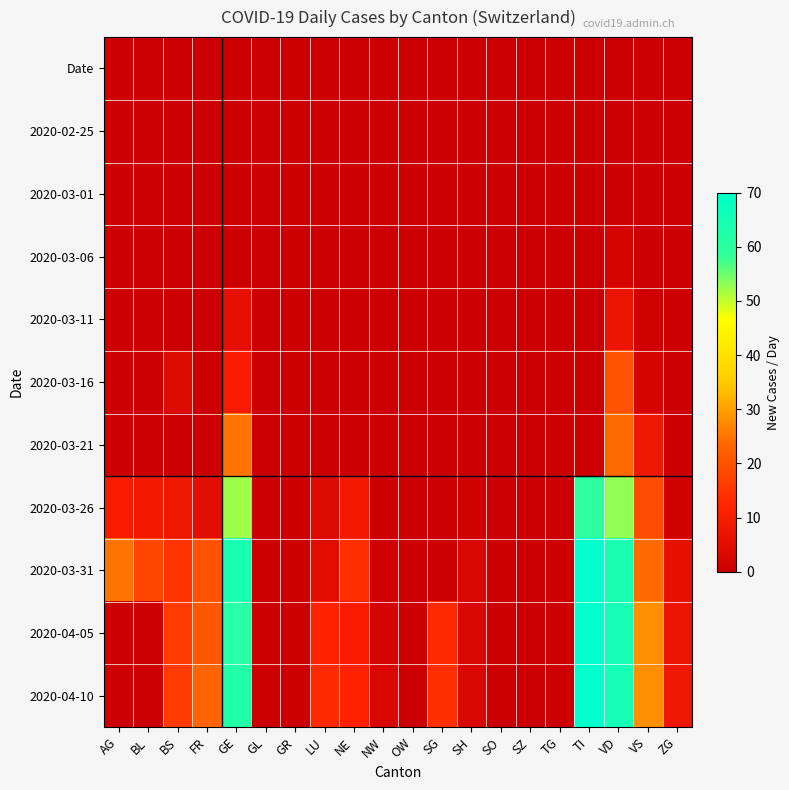

Reading left to right, transcribe all the data shown in this chart.

Date: AG=0	BL=0	BS=0	FR=0	GE=0	GL=0	GR=0	LU=0	NE=0	NW=0	OW=0	SG=0	SH=0	SO=0	SZ=0	TG=0	TI=0	VD=0	VS=0	ZG=0
2020-02-25: AG=0	BL=0	BS=0	FR=0	GE=0	GL=0	GR=0	LU=0	NE=0	NW=0	OW=0	SG=0	SH=0	SO=0	SZ=0	TG=0	TI=0	VD=0	VS=0	ZG=0
2020-03-01: AG=0	BL=0	BS=0	FR=0	GE=0	GL=0	GR=0	LU=0	NE=0	NW=0	OW=0	SG=0	SH=0	SO=0	SZ=0	TG=0	TI=0	VD=0	VS=0	ZG=0
2020-03-06: AG=0	BL=0	BS=0	FR=0	GE=0	GL=0	GR=0	LU=0	NE=0	NW=0	OW=0	SG=0	SH=0	SO=0	SZ=0	TG=0	TI=0	VD=2	VS=0	ZG=0
2020-03-11: AG=0	BL=0	BS=0	FR=0	GE=6	GL=0	GR=0	LU=0	NE=0	NW=0	OW=0	SG=0	SH=0	SO=0	SZ=0	TG=0	TI=0	VD=7	VS=1	ZG=0
2020-03-16: AG=0	BL=0	BS=4	FR=0	GE=10	GL=0	GR=0	LU=0	NE=0	NW=0	OW=0	SG=0	SH=0	SO=0	SZ=0	TG=0	TI=0	VD=20	VS=2	ZG=0
2020-03-21: AG=0	BL=0	BS=0	FR=0	GE=25	GL=0	GR=0	LU=0	NE=0	NW=0	OW=0	SG=0	SH=0	SO=0	SZ=0	TG=0	TI=0	VD=24	VS=8	ZG=0
2020-03-26: AG=10	BL=9	BS=8	FR=5	GE=52	GL=0	GR=0	LU=4	NE=9	NW=0	OW=0	SG=0	SH=1	SO=0	SZ=0	TG=0	TI=60	VD=53	VS=19	ZG=1
2020-03-31: AG=25	BL=18	BS=15	FR=20	GE=64	GL=0	GR=0	LU=5	NE=14	NW=1	OW=0	SG=0	SH=3	SO=0	SZ=0	TG=0	TI=74	VD=64	VS=24	ZG=6
2020-04-05: AG=0	BL=0	BS=16	FR=21	GE=61	GL=0	GR=0	LU=12	NE=10	NW=2	OW=0	SG=13	SH=3	SO=0	SZ=0	TG=0	TI=72	VD=65	VS=28	ZG=7
2020-04-10: AG=0	BL=0	BS=16	FR=23	GE=62	GL=0	GR=0	LU=13	NE=12	NW=3	OW=0	SG=14	SH=3	SO=0	SZ=0	TG=0	TI=70	VD=65	VS=28	ZG=8